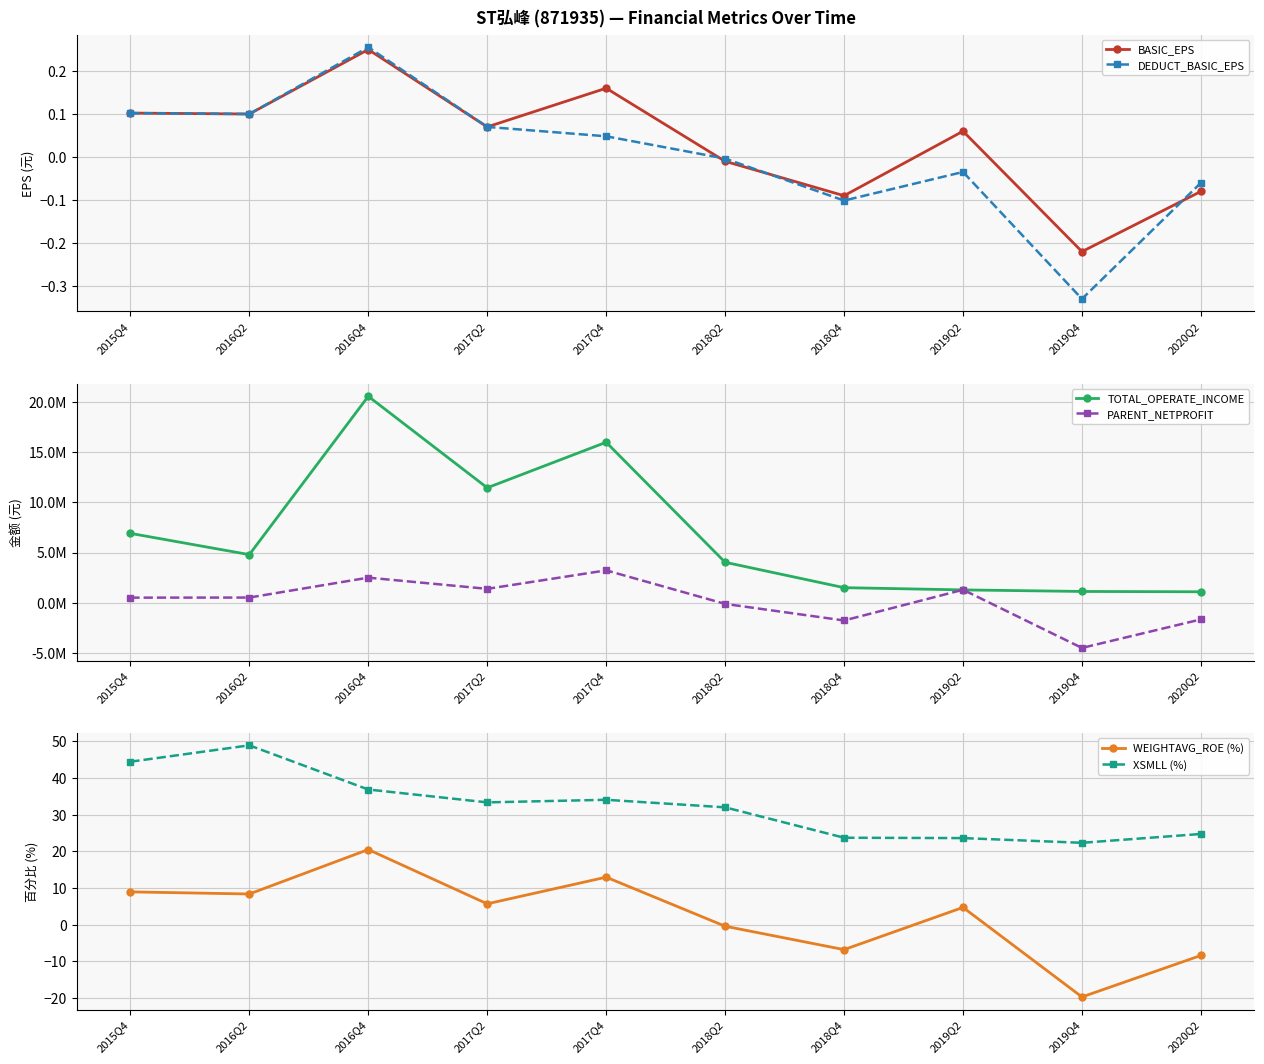

Between 2016Q2 and 2020Q2, which series saw the biggest shift?

TOTAL_OPERATE_INCOME